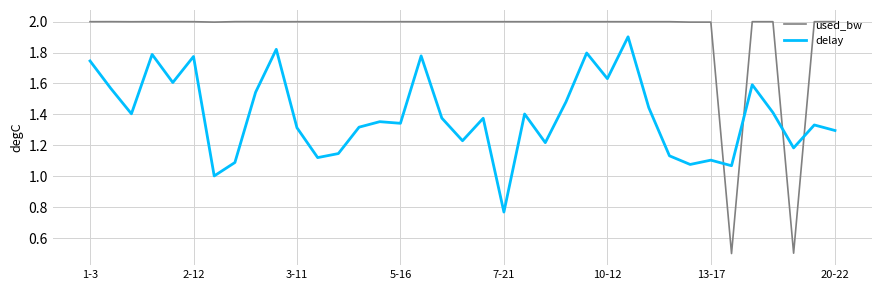

Which series has the widest spread of values?

used_bw